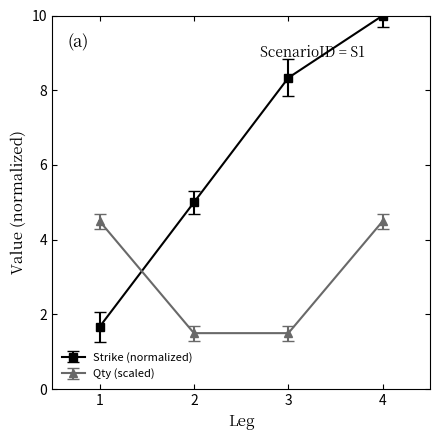

True or false: Strike (normalized) and Qty (scaled) intersect in this chart.

True